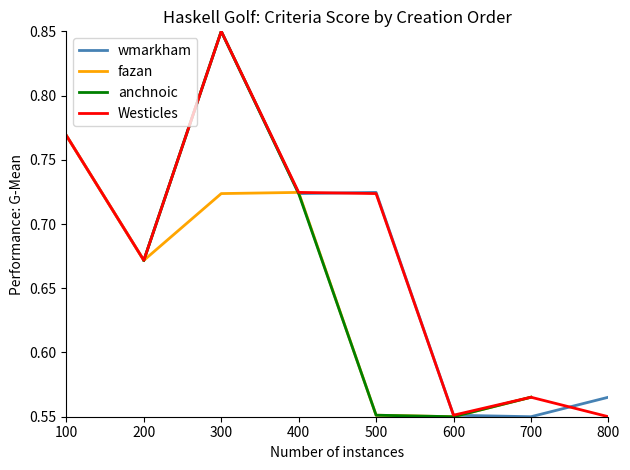

Is the value of wmarkham at 100 greater than the value of Westicles at 300?

No